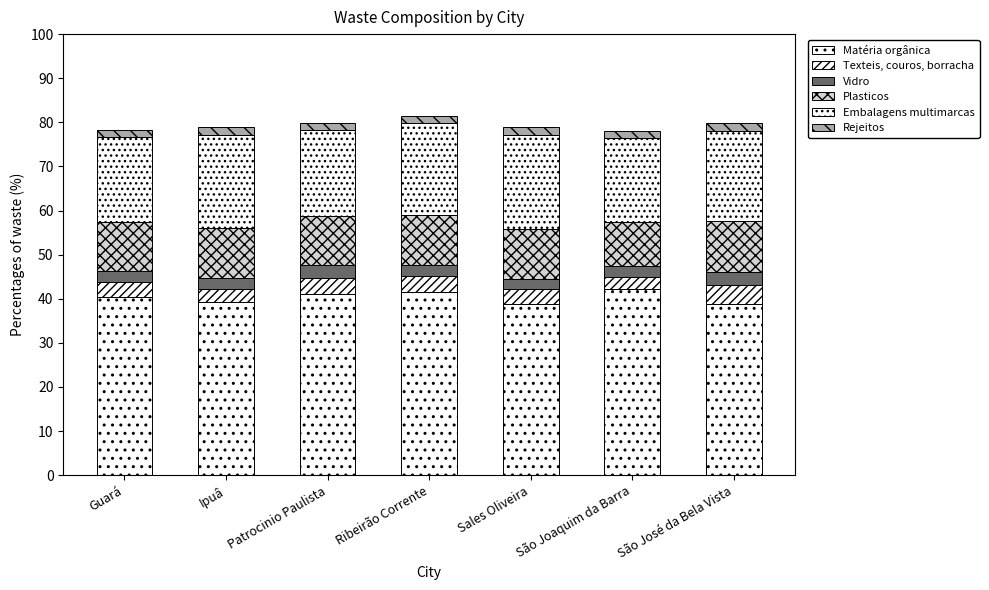

What is the label of the 3rd bar from the left?

Patrocinio Paulista